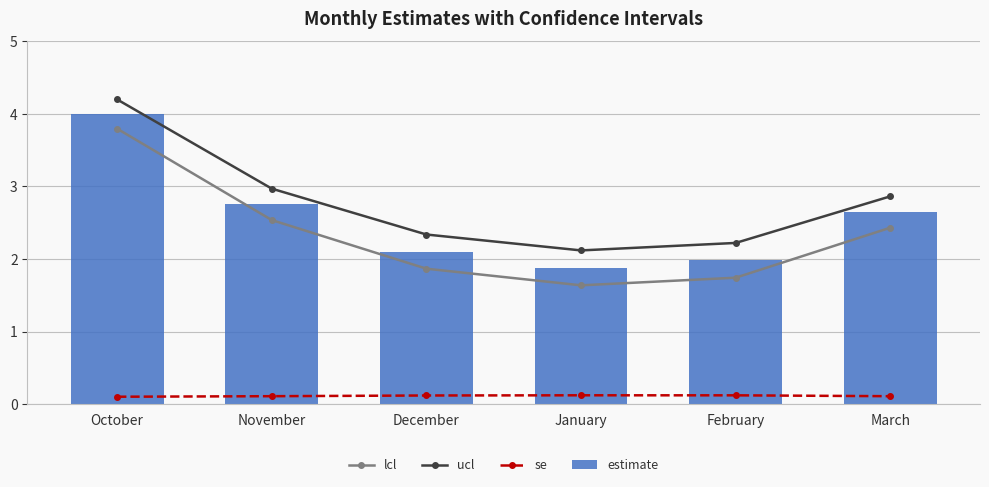

The value of estimate at December is 3.2. True or false?

False